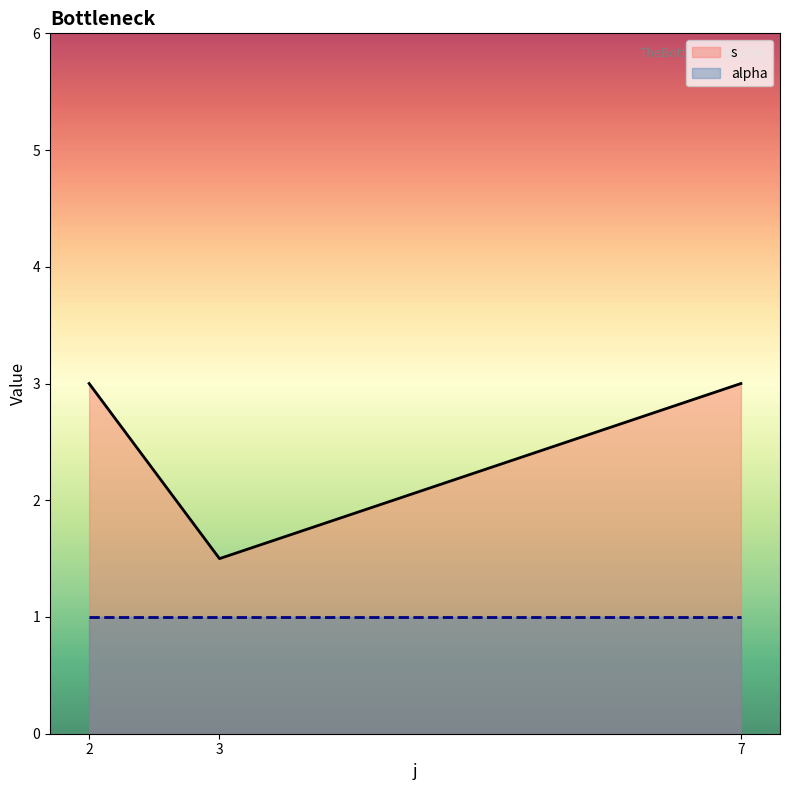

What is the value of the alpha point at the 12th from the left?

1